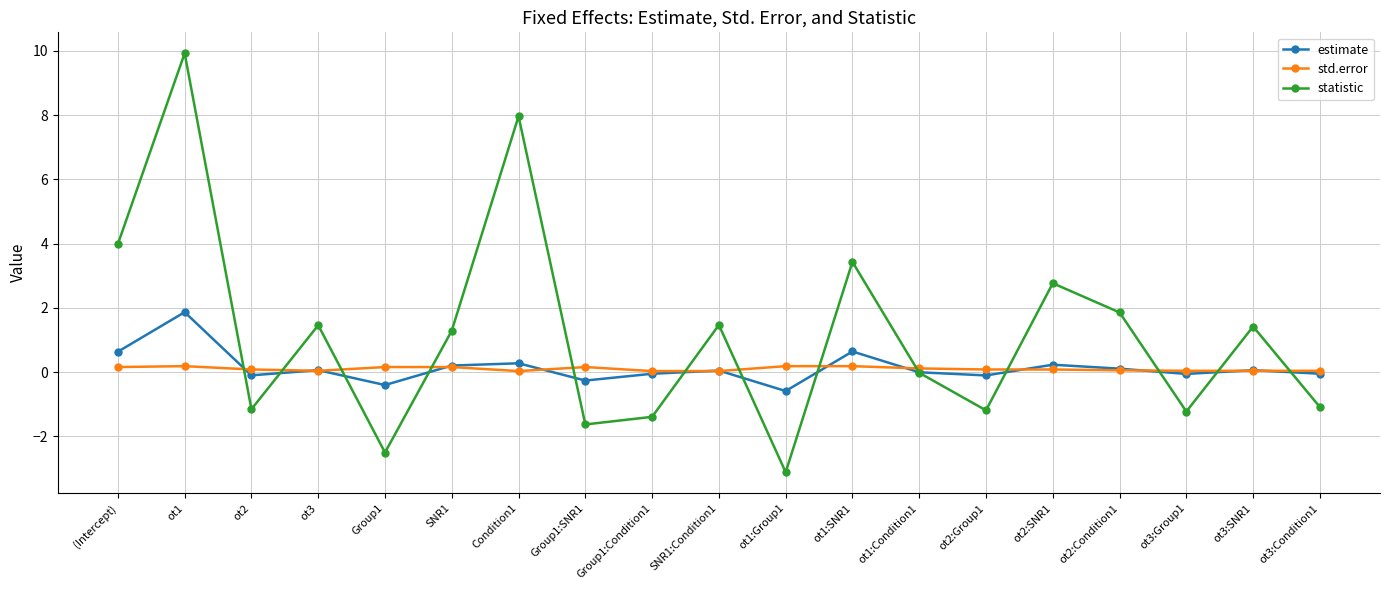

At which category is the sum across all series the highest?

ot1